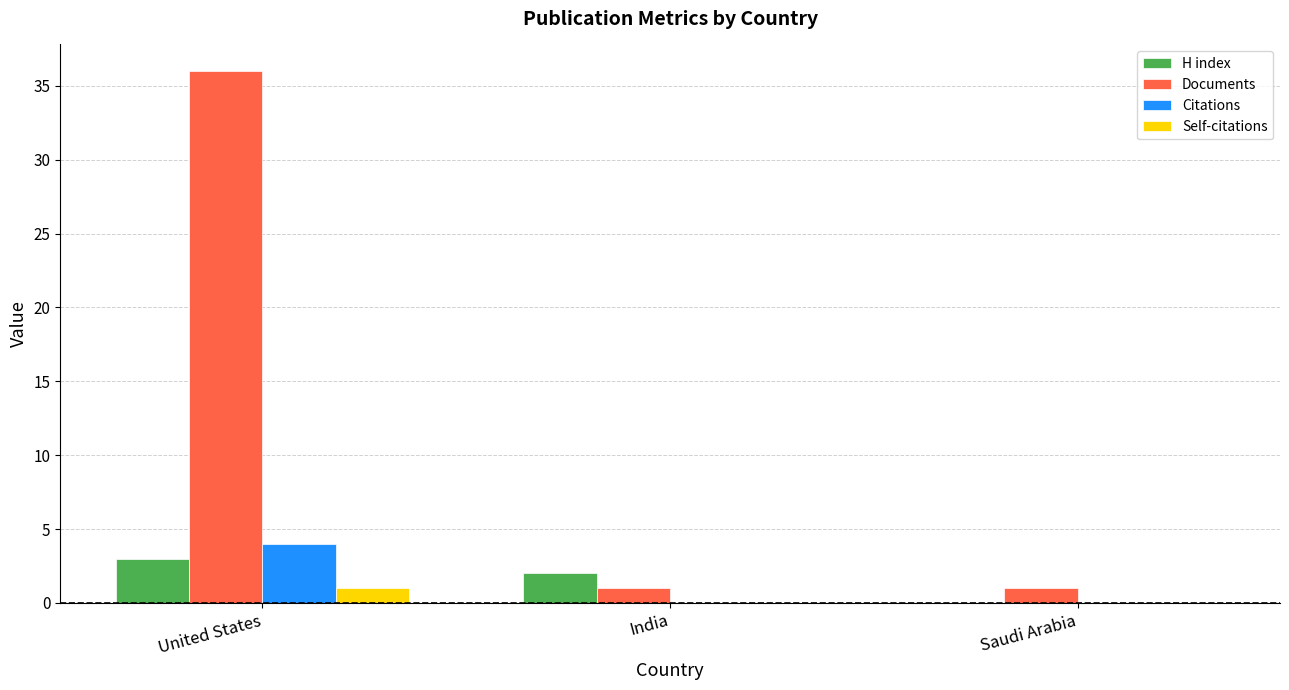

How many H index values are between 0 and 3?

3